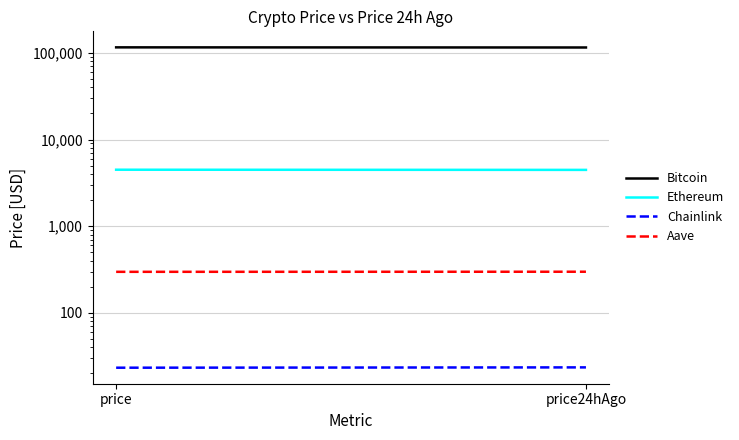

Is it true that Aave equals 298.3 at price24hAgo?

True